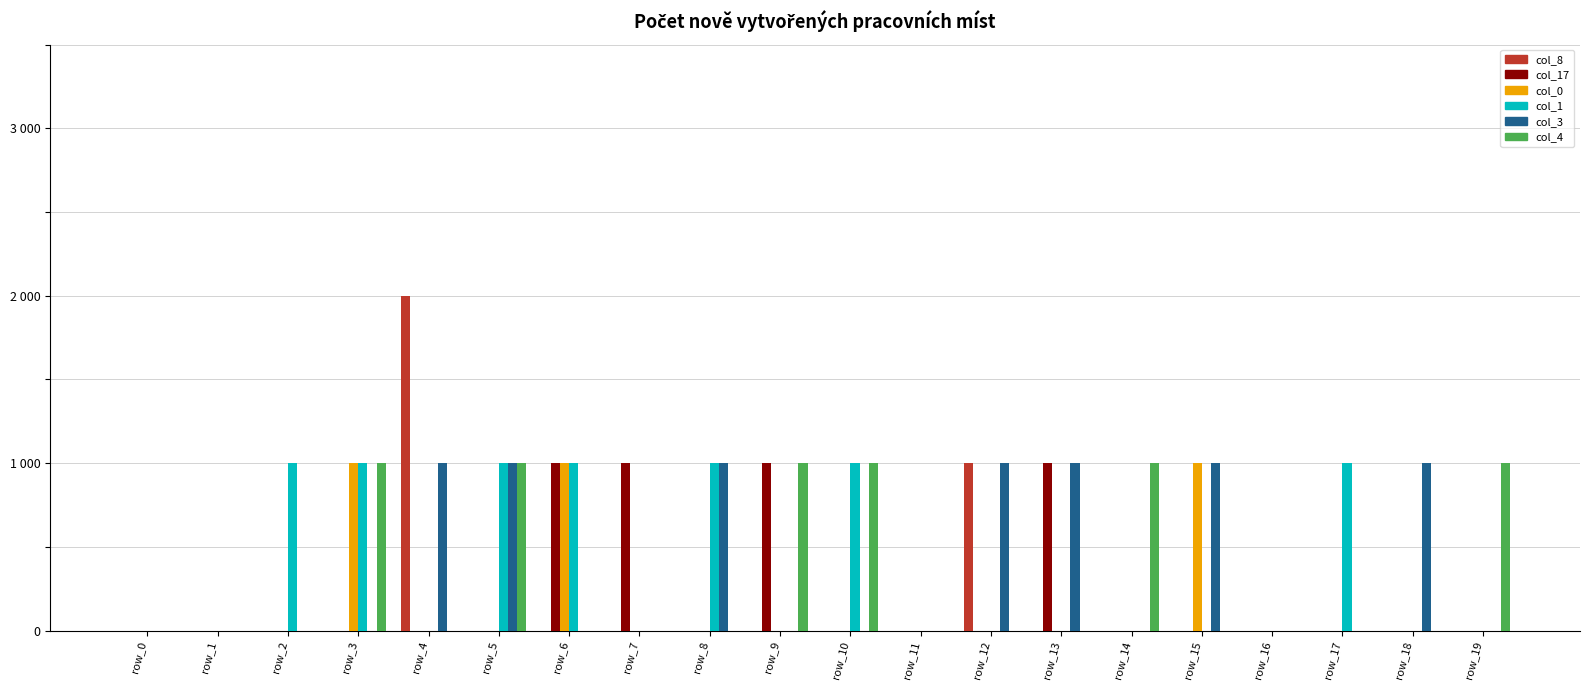

Reading left to right, extract all data points from this chart.

col_8: 0	0	0	0	2	0	0	0	0	0	0	0	1	0	0	0	0	0	0	0
col_17: 0	0	0	0	0	0	1	1	0	1	0	0	0	1	0	0	0	0	0	0
col_0: 0	0	0	1	0	0	1	0	0	0	0	0	0	0	0	1	0	0	0	0
col_1: 0	0	1	1	0	1	1	0	1	0	1	0	0	0	0	0	0	1	0	0
col_3: 0	0	0	0	1	1	0	0	1	0	0	0	1	1	0	1	0	0	1	0
col_4: 0	0	0	1	0	1	0	0	0	1	1	0	0	0	1	0	0	0	0	1